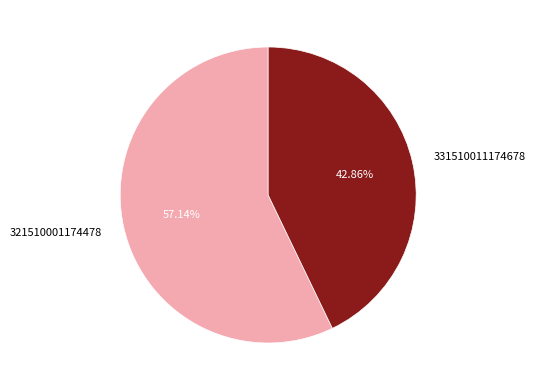

Approximately how many times larger is the value at 321510001174478 compared to 331510011174678?

1.3